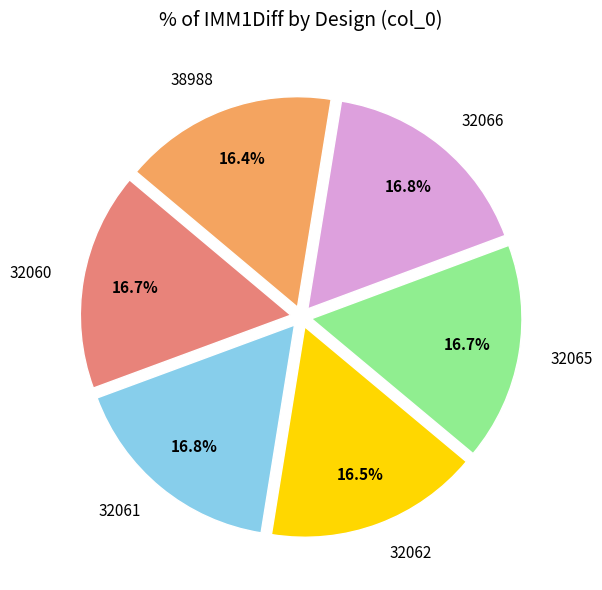

What portion of the pie excludes 32066?

83.2%